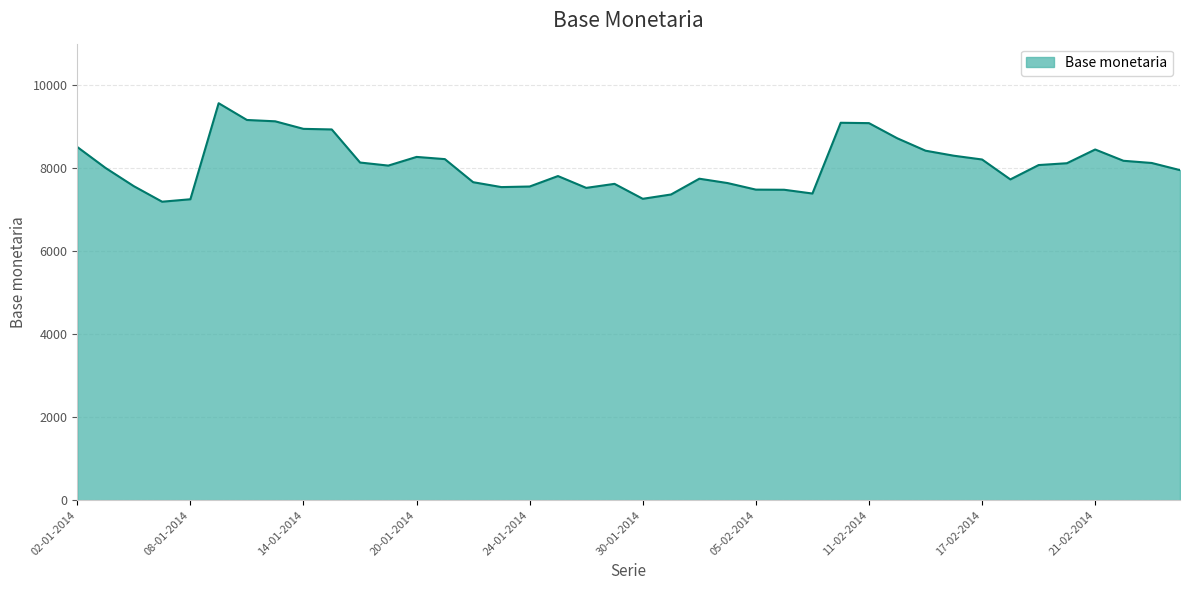

What is the difference between the maximum and minimum values?

2373